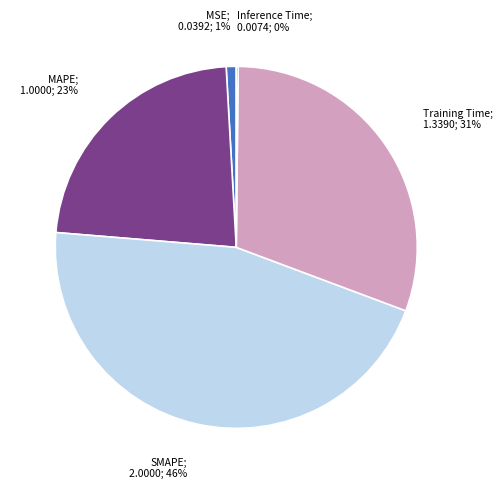

Is there a majority slice in this chart?

No